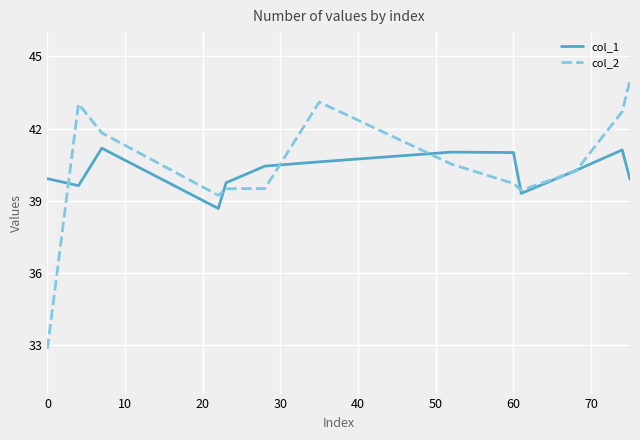

Rank the series by their maximum value, from highest to lowest.

col_2, col_1